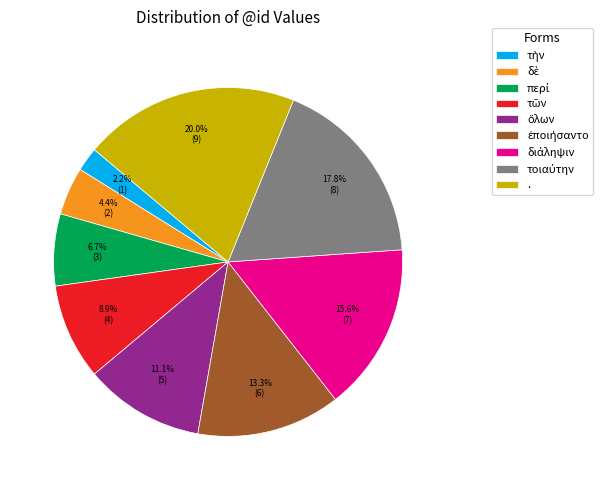

Does any single category account for the majority?

No